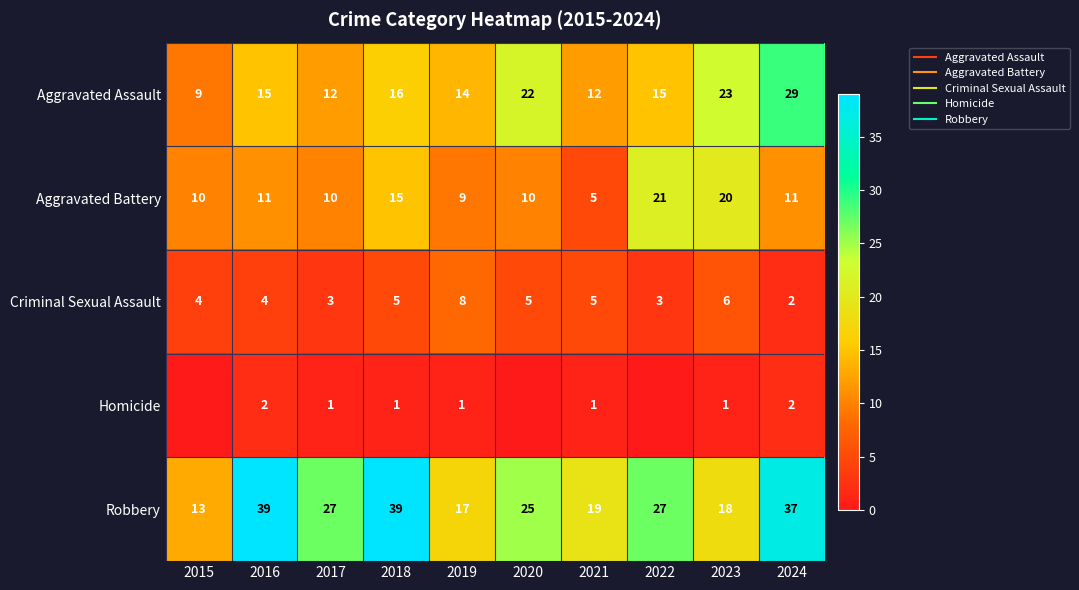

How many distinct data groups are displayed?

5